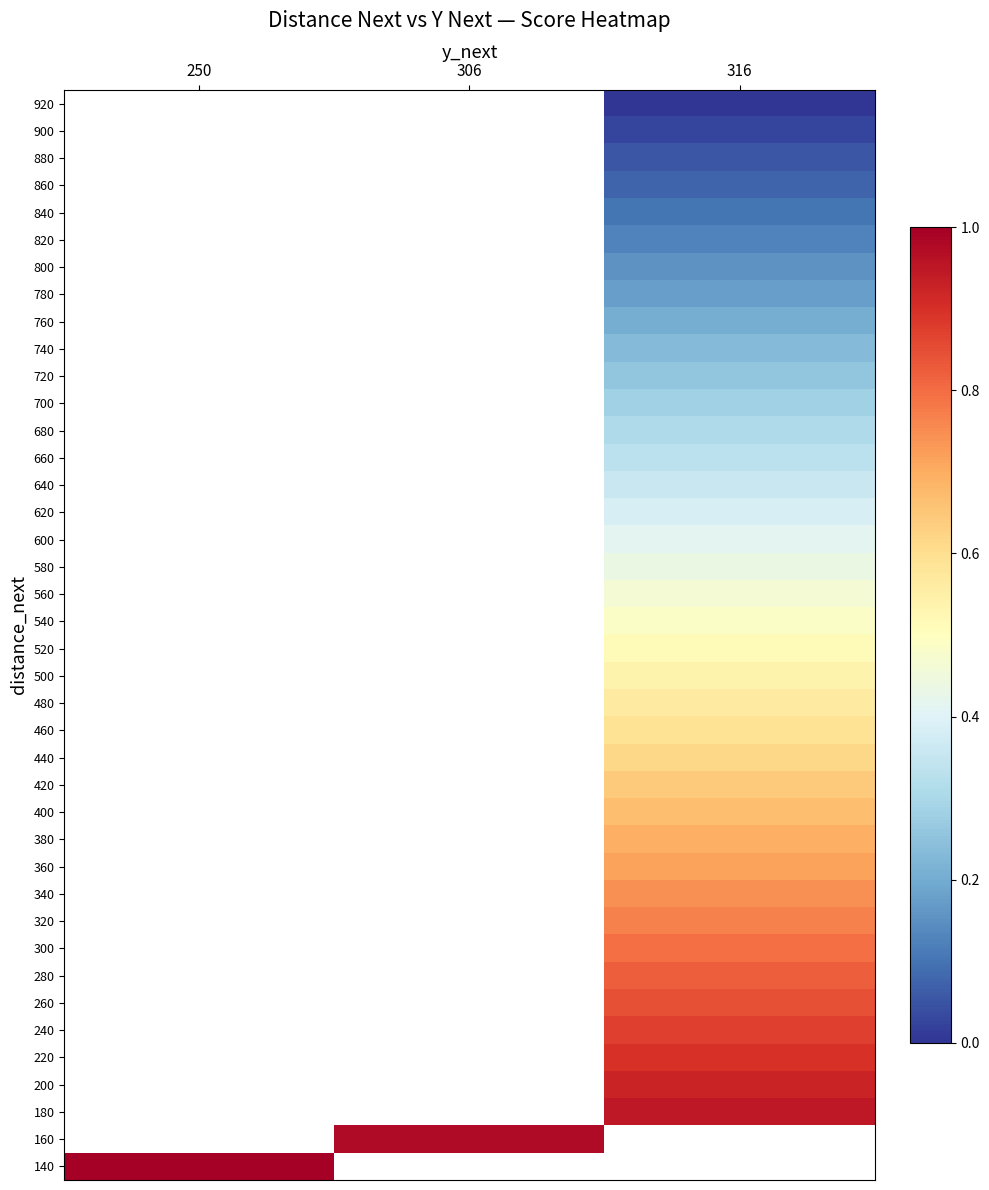

Which category has the highest value across all series?

250